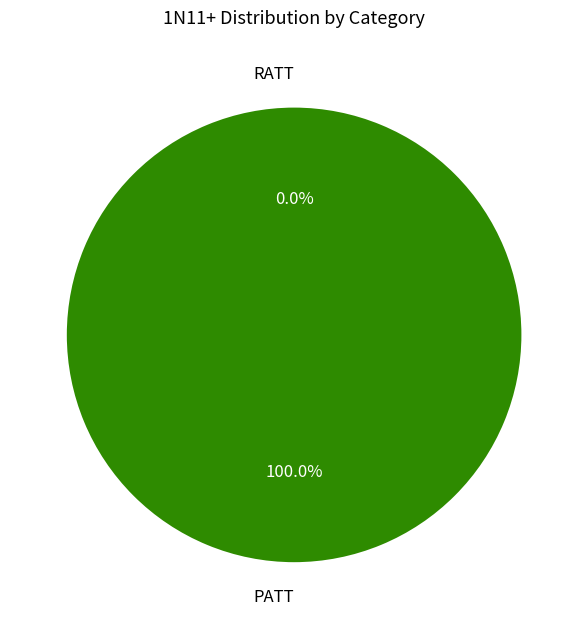

To the nearest percent, what percentage of the pie is PATT?

100%